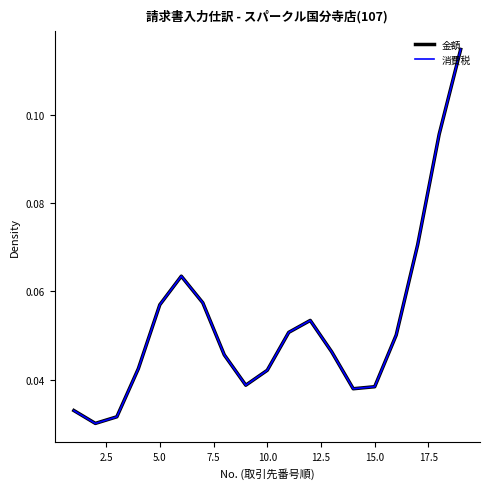

How many interior local peaks does the 金額 series have?

2